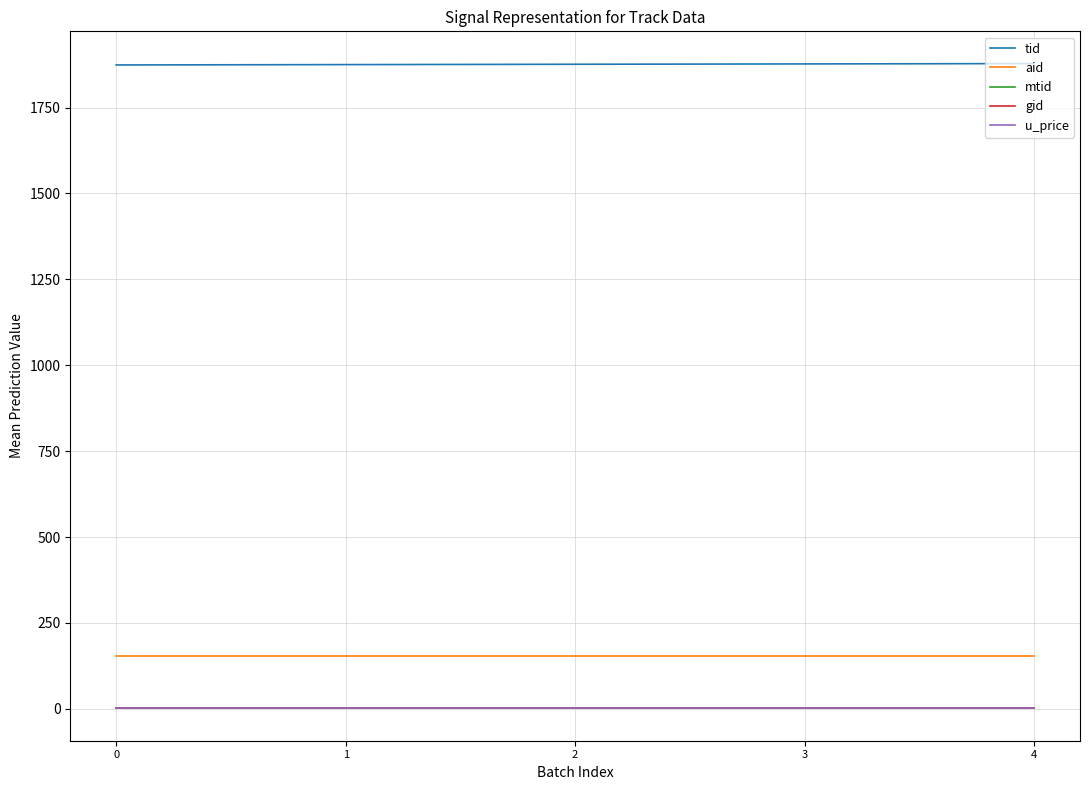

True or false: u_price and aid cross at least once.

False